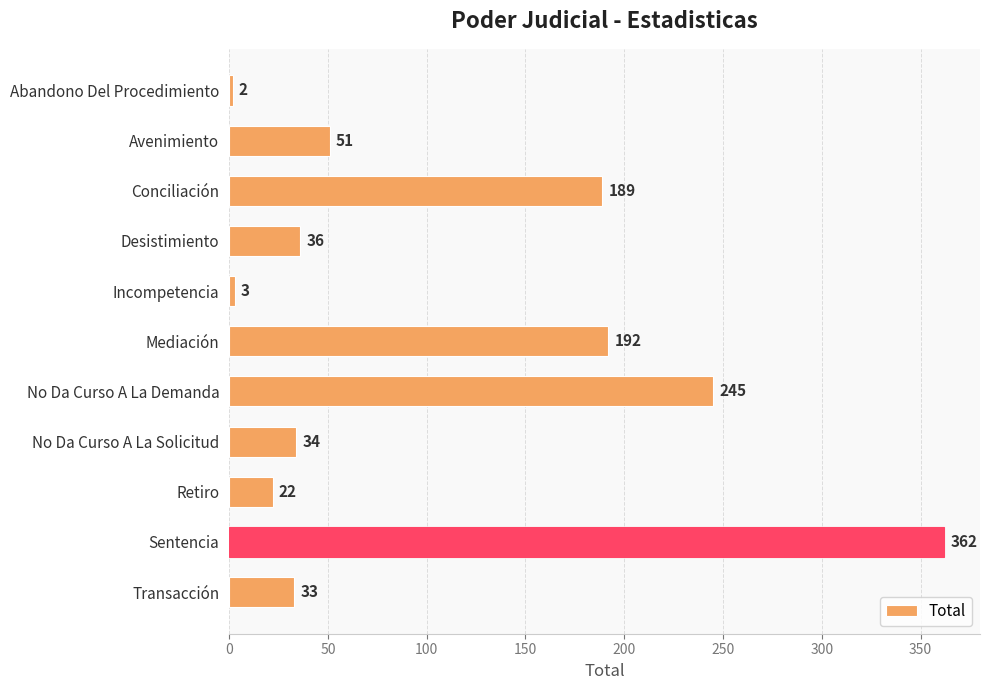

How many categories are shown in the chart?

11